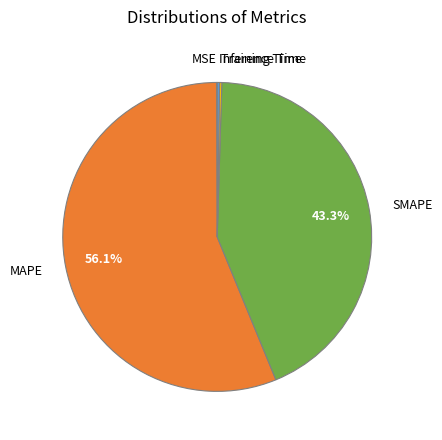

Does any single category account for the majority?

Yes